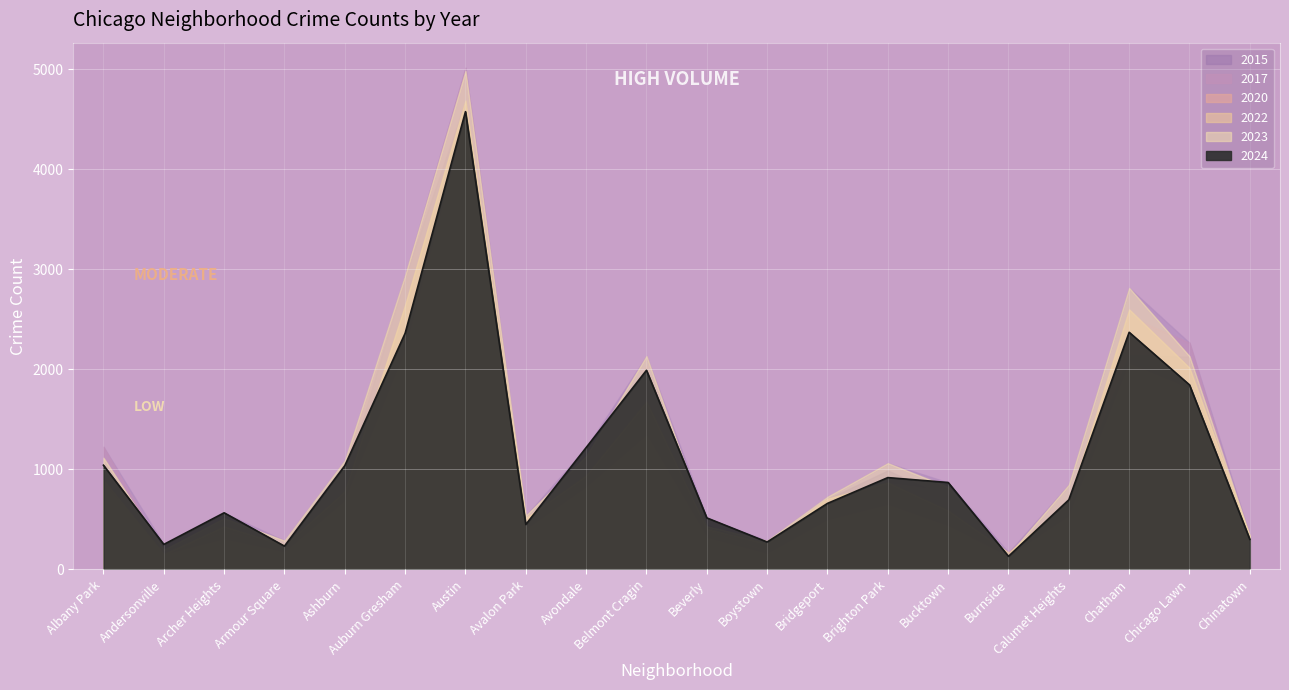

At how many categories does at least one series exceed 4544?

1